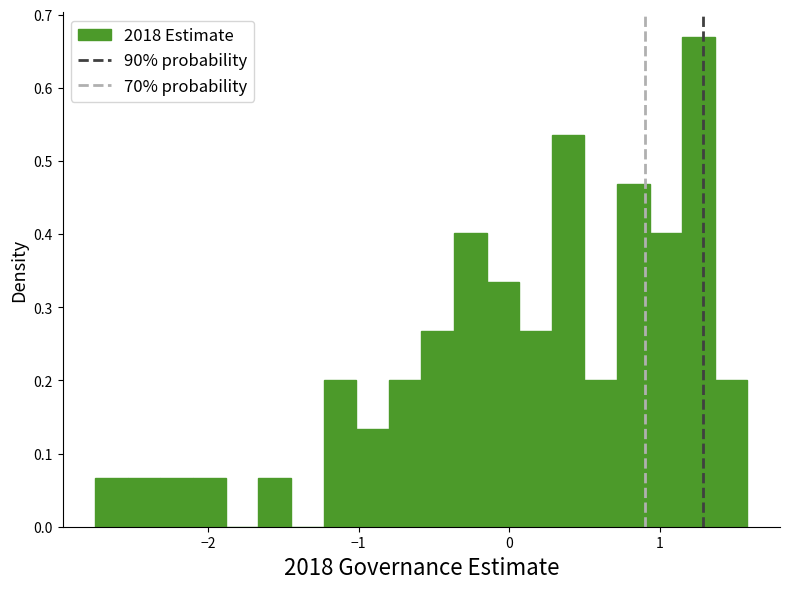

Around what value on the x-axis is the tallest bar? Give the approximate position of its centre, as read against the axis.

1.3